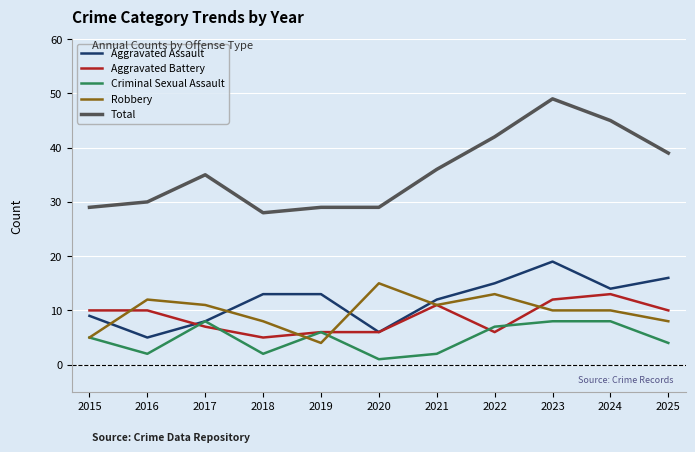

The value of Robbery at 2024 is 10. True or false?

True